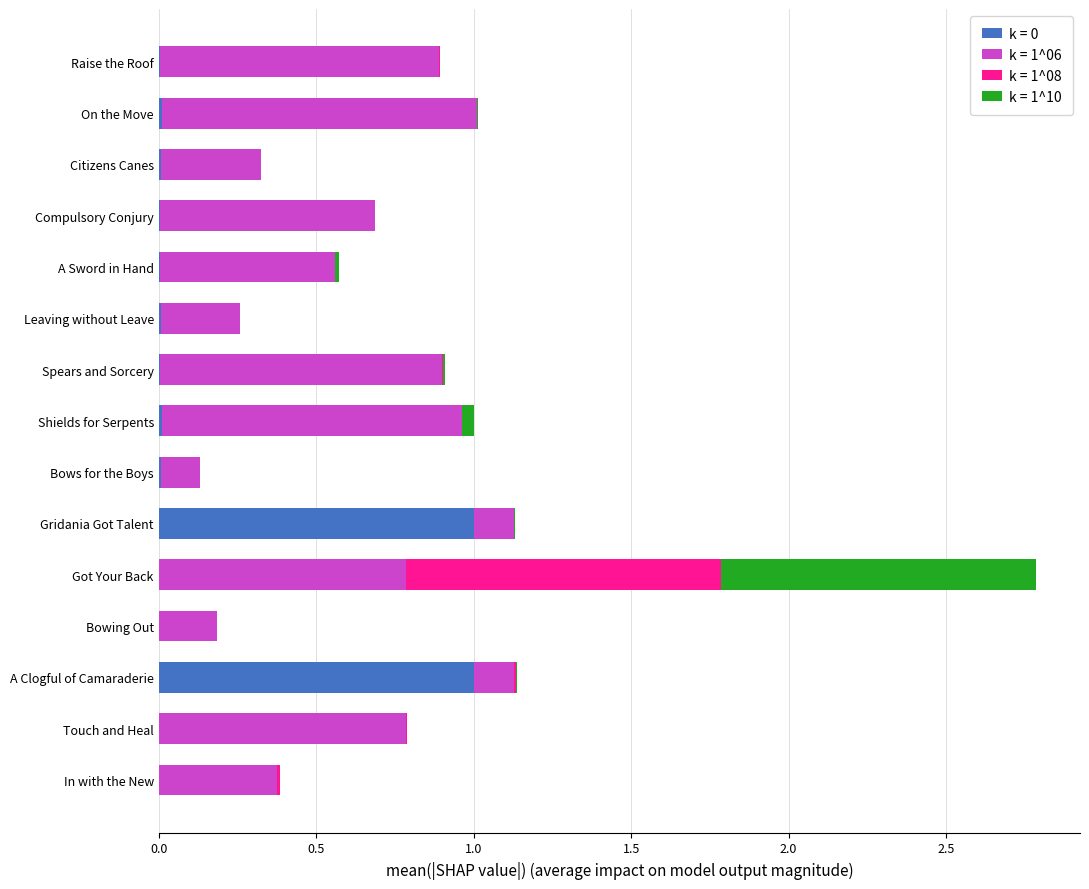

At which category is the sum across all series the highest?

Got Your Back